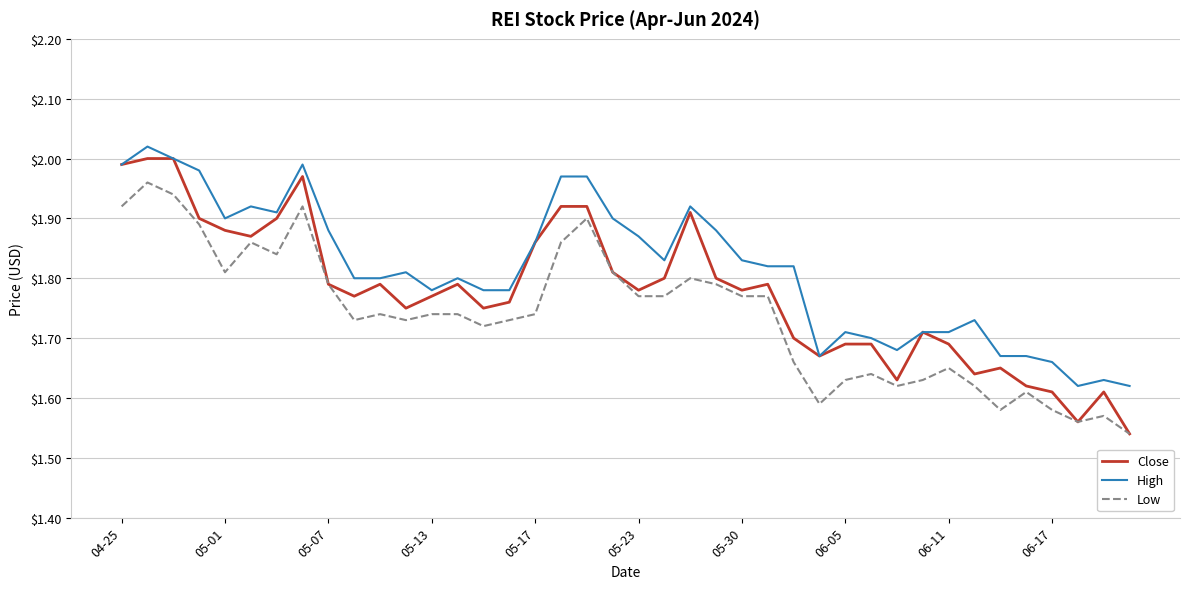

Rank the series by their maximum value, from lowest to highest.

Low, Close, High